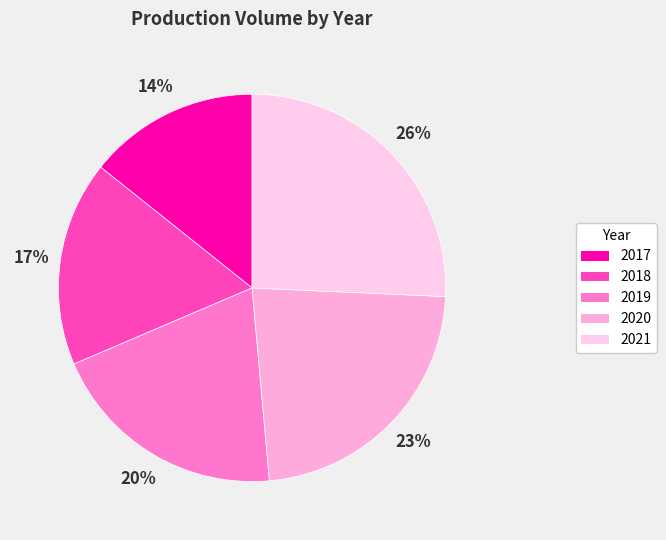

To the nearest percent, what portion does 2017 represent?

14%